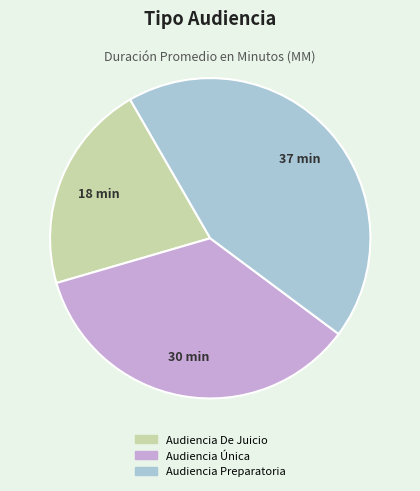

Count the number of slices in the pie.

3